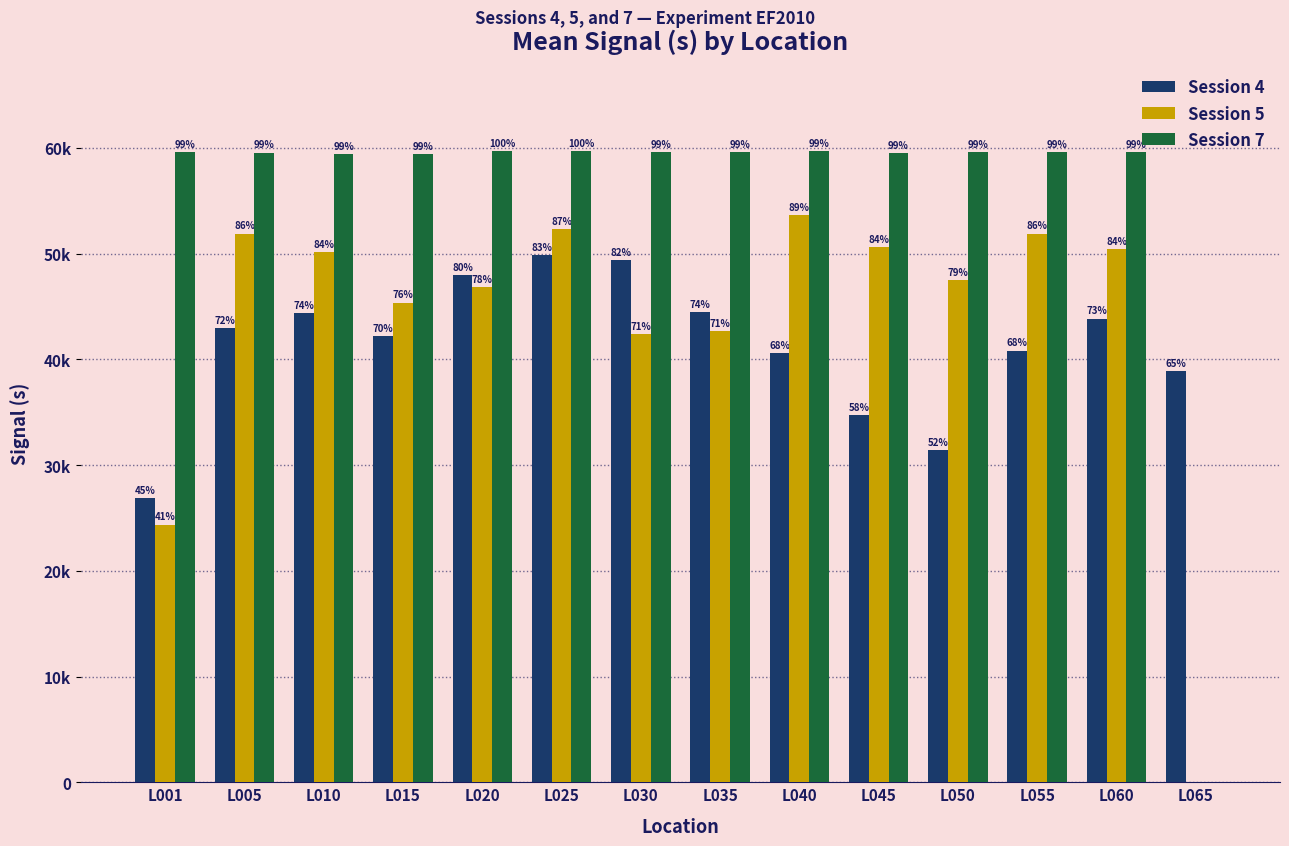

Where is Session 5 nearest to the value 26819?

L001